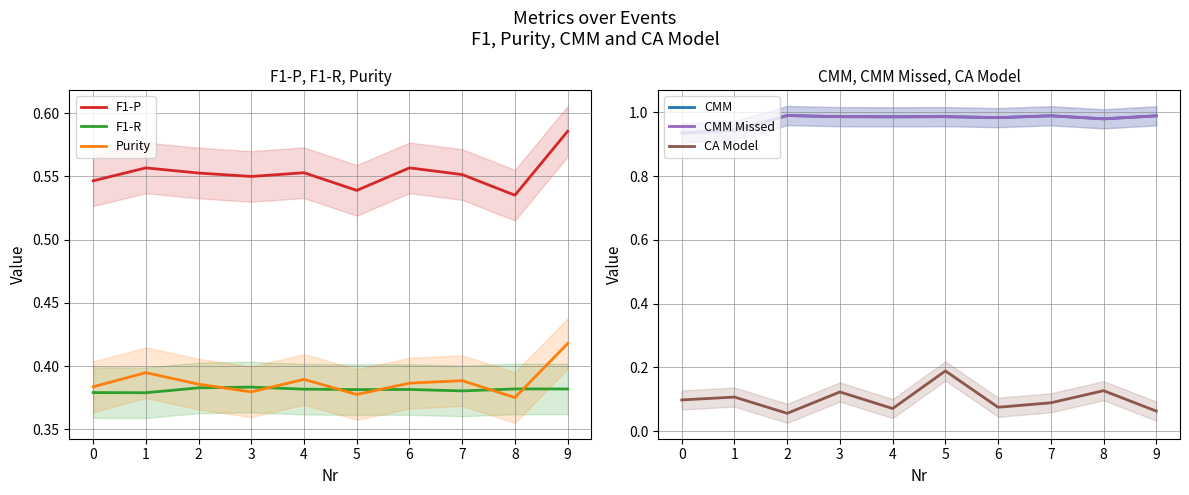

At how many categories does at least one series exceed 0?

10